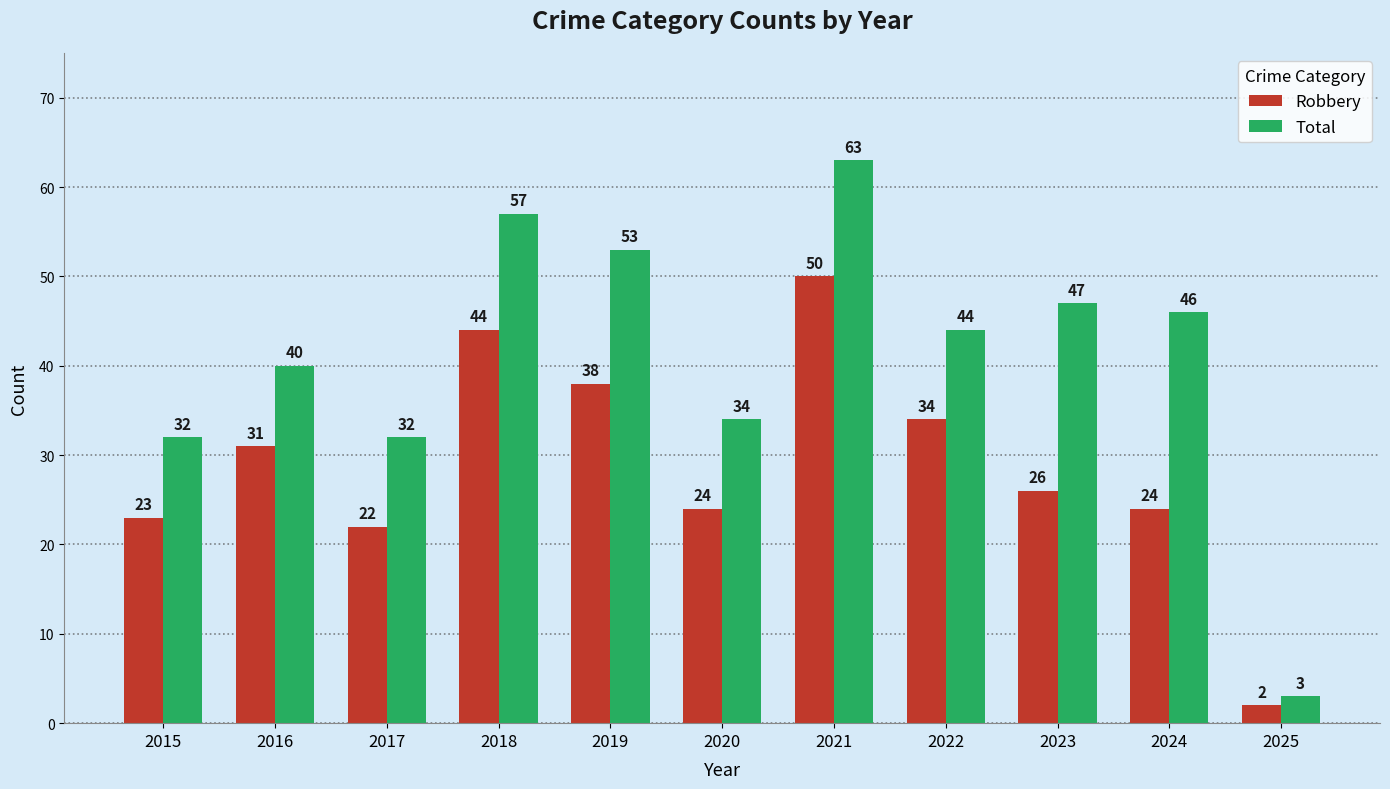

What is the spread (max minus min) of values at 2022?

10